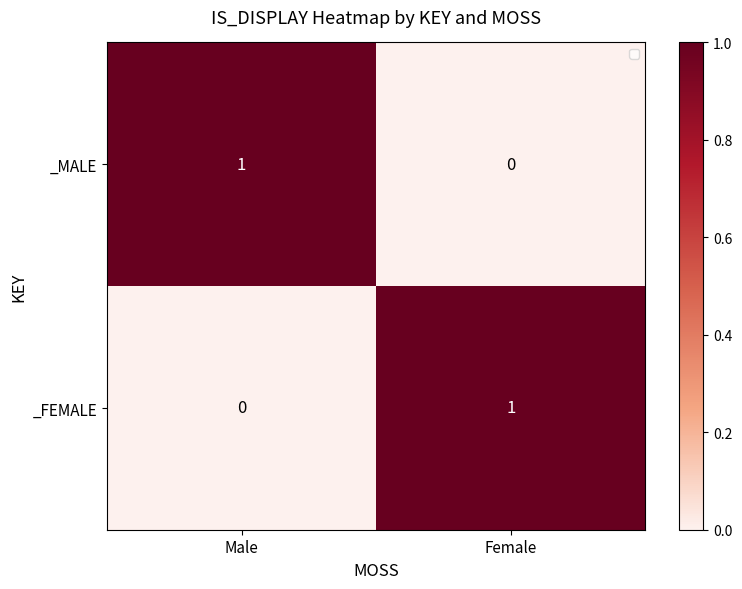

True or false: _MALE has a value of 1 at Male.

True